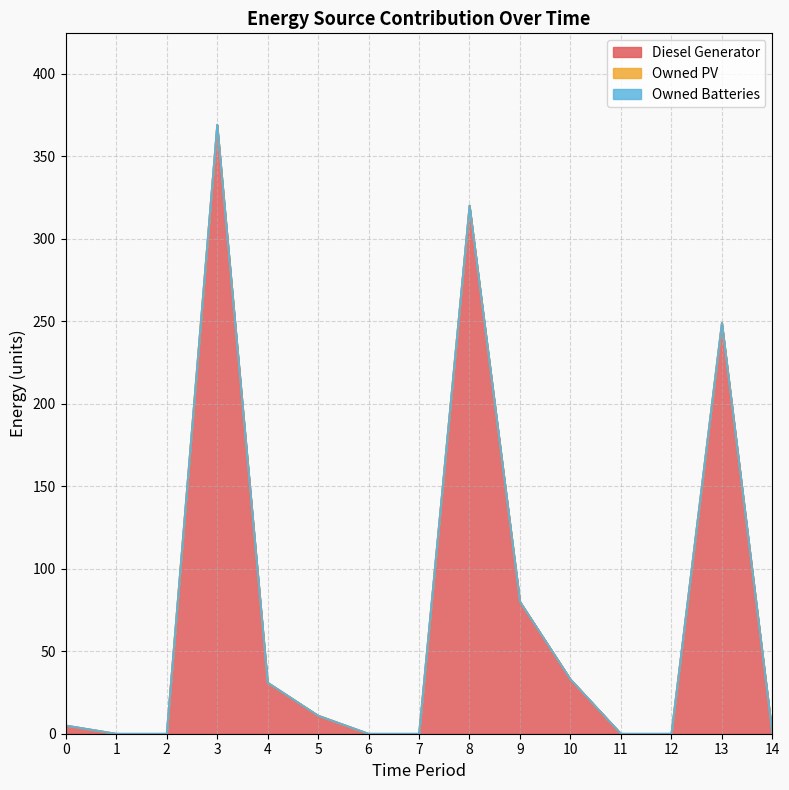

Is the value of Diesel Generator at 14 greater than the value of Owned PV at 1?

No